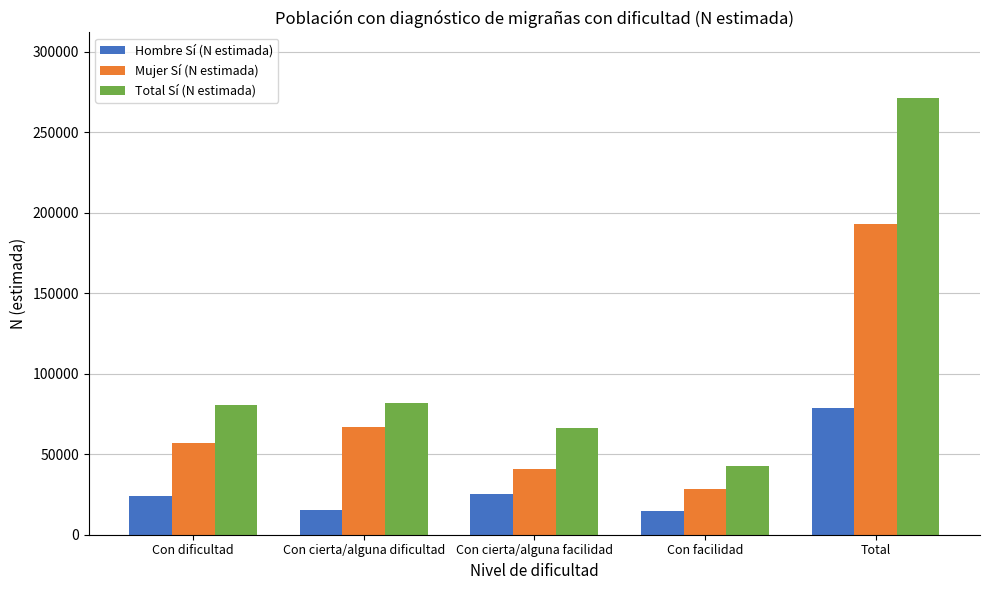

Is it true that Total Sí (N estimada) equals 137121 at Con dificultad?

False